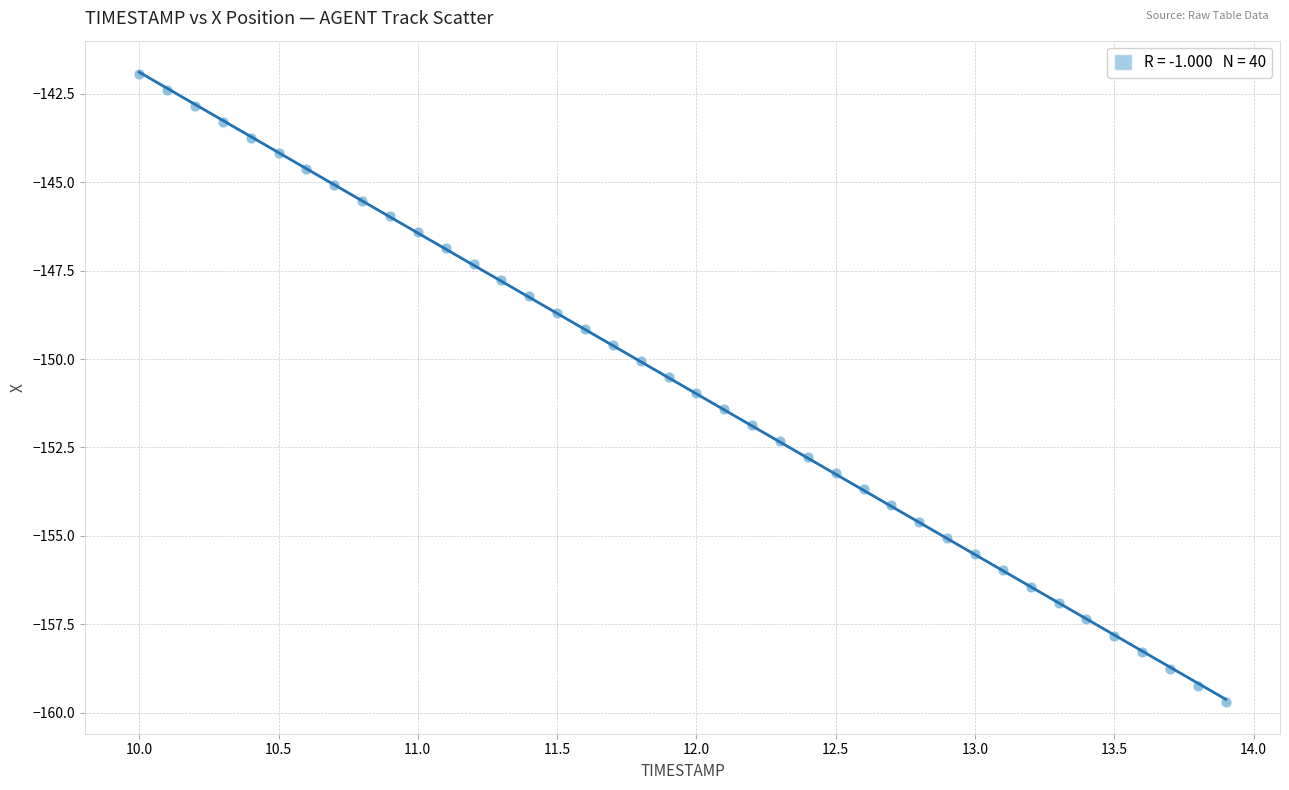

What is the range of X values (max minus min)?

3.9